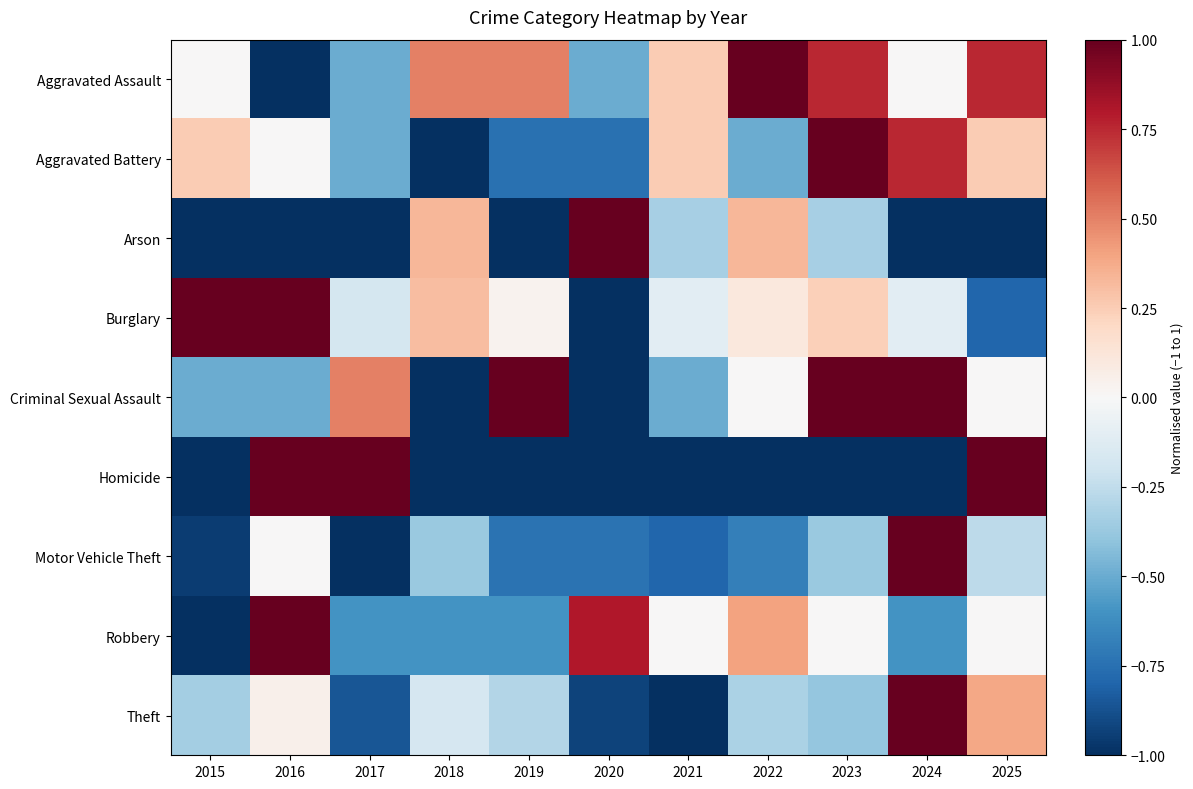

Reading right to left, extract all data points from this chart.

Aggravated Assault: 2025=0.8	2024=0.0	2023=0.8	2022=1.0	2021=0.2	2020=-0.5	2019=0.5	2018=0.5	2017=-0.5	2016=-1.0	2015=0.0
Aggravated Battery: 2025=0.2	2024=0.8	2023=1.0	2022=-0.5	2021=0.2	2020=-0.8	2019=-0.8	2018=-1.0	2017=-0.5	2016=0.0	2015=0.2
Arson: 2025=-1.0	2024=-1.0	2023=-0.3	2022=0.3	2021=-0.3	2020=1.0	2019=-1.0	2018=0.3	2017=-1.0	2016=-1.0	2015=-1.0
Burglary: 2025=-0.8	2024=-0.1	2023=0.2	2022=0.1	2021=-0.1	2020=-1.0	2019=0.0	2018=0.3	2017=-0.2	2016=1.0	2015=1.0
Criminal Sexual Assault: 2025=0.0	2024=1.0	2023=1.0	2022=0.0	2021=-0.5	2020=-1.0	2019=1.0	2018=-1.0	2017=0.5	2016=-0.5	2015=-0.5
Homicide: 2025=1.0	2024=-1.0	2023=-1.0	2022=-1.0	2021=-1.0	2020=-1.0	2019=-1.0	2018=-1.0	2017=1.0	2016=1.0	2015=-1.0
Motor Vehicle Theft: 2025=-0.3	2024=1.0	2023=-0.4	2022=-0.7	2021=-0.8	2020=-0.7	2019=-0.7	2018=-0.4	2017=-1.0	2016=0.0	2015=-0.9
Robbery: 2025=0.0	2024=-0.6	2023=0.0	2022=0.4	2021=0.0	2020=0.8	2019=-0.6	2018=-0.6	2017=-0.6	2016=1.0	2015=-1.0
Theft: 2025=0.4	2024=1.0	2023=-0.4	2022=-0.3	2021=-1.0	2020=-0.9	2019=-0.3	2018=-0.2	2017=-0.9	2016=0.0	2015=-0.3